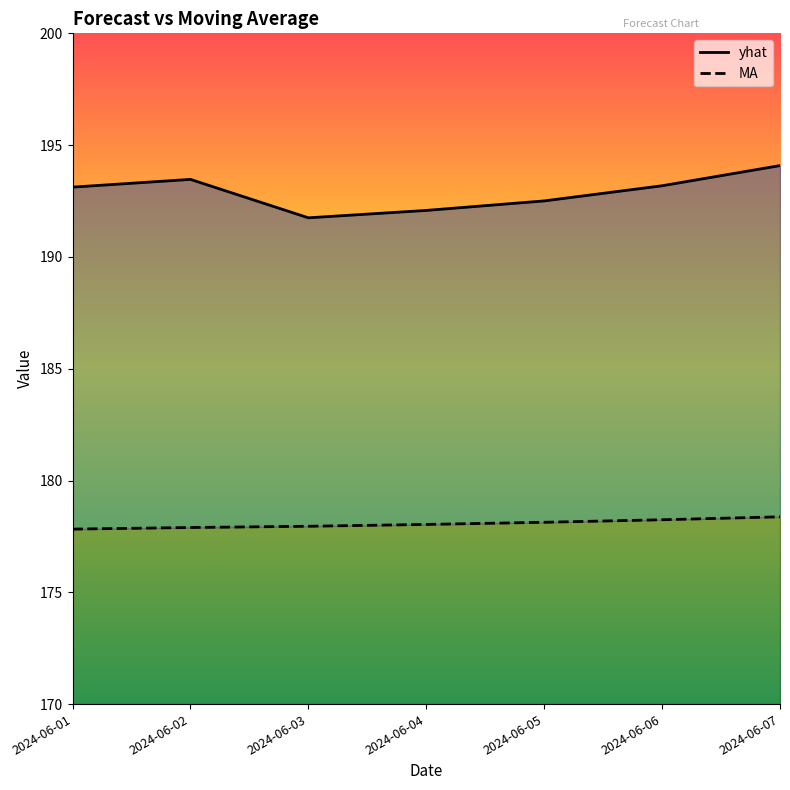

How many interior local peaks does the yhat series have?

1